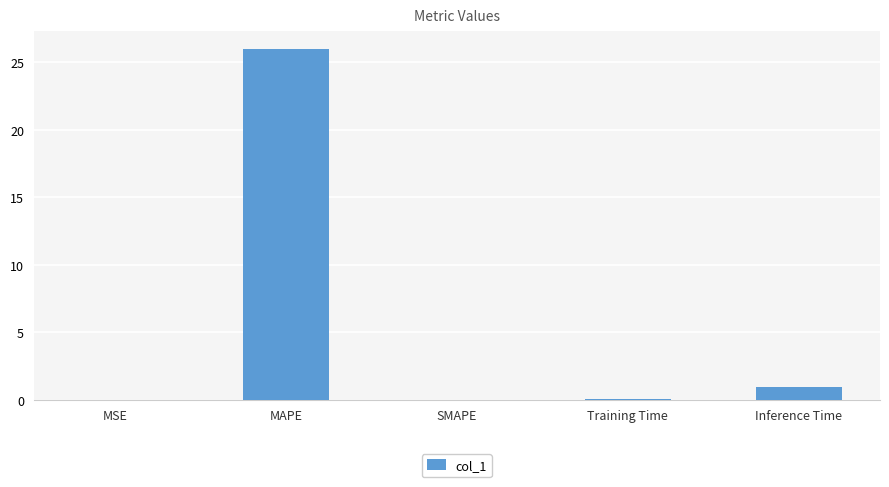

What is the maximum value shown in the chart?

26.0